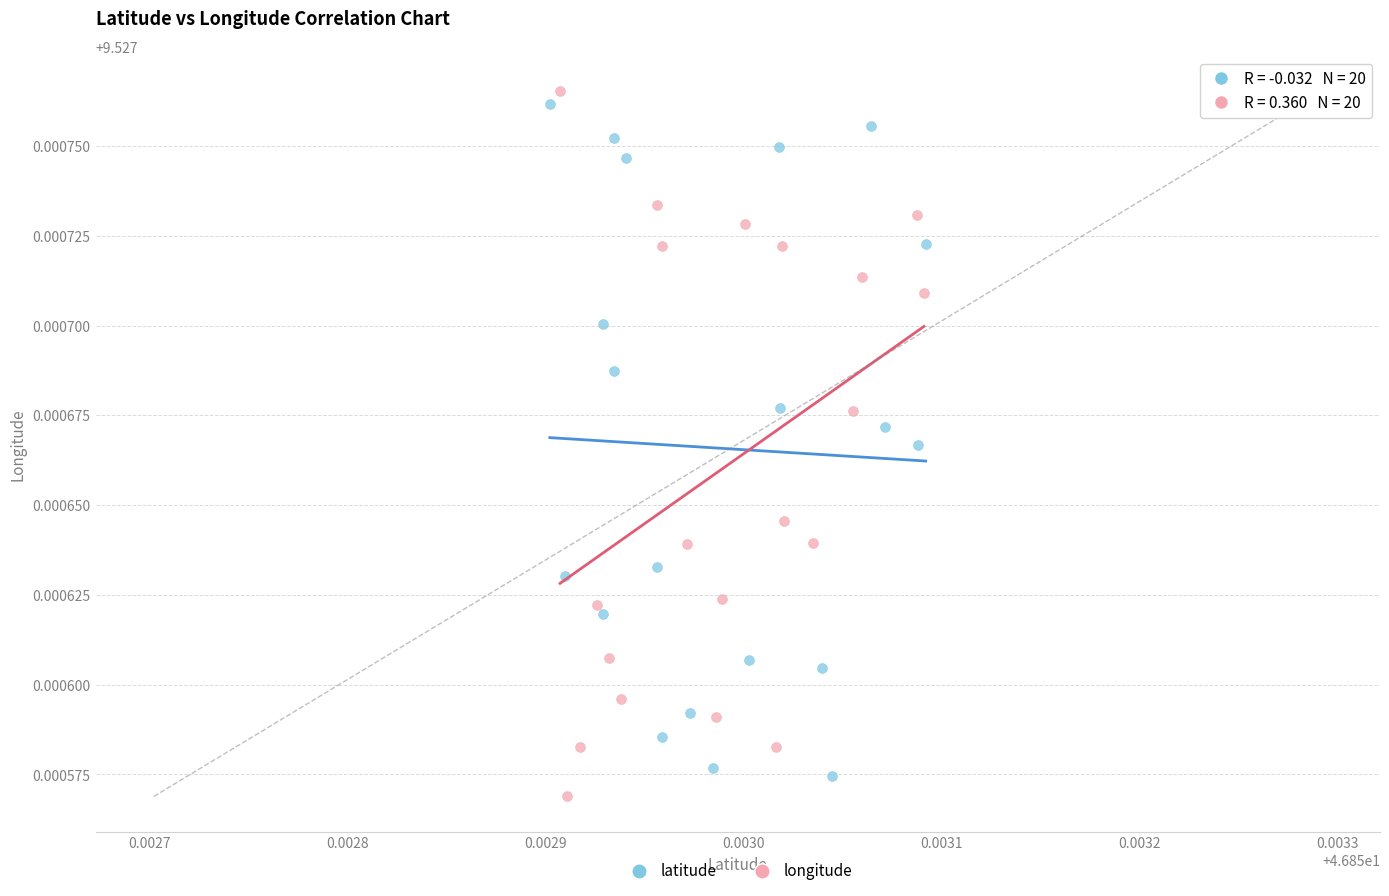

Which series reaches the maximum Y coordinate?

longitude